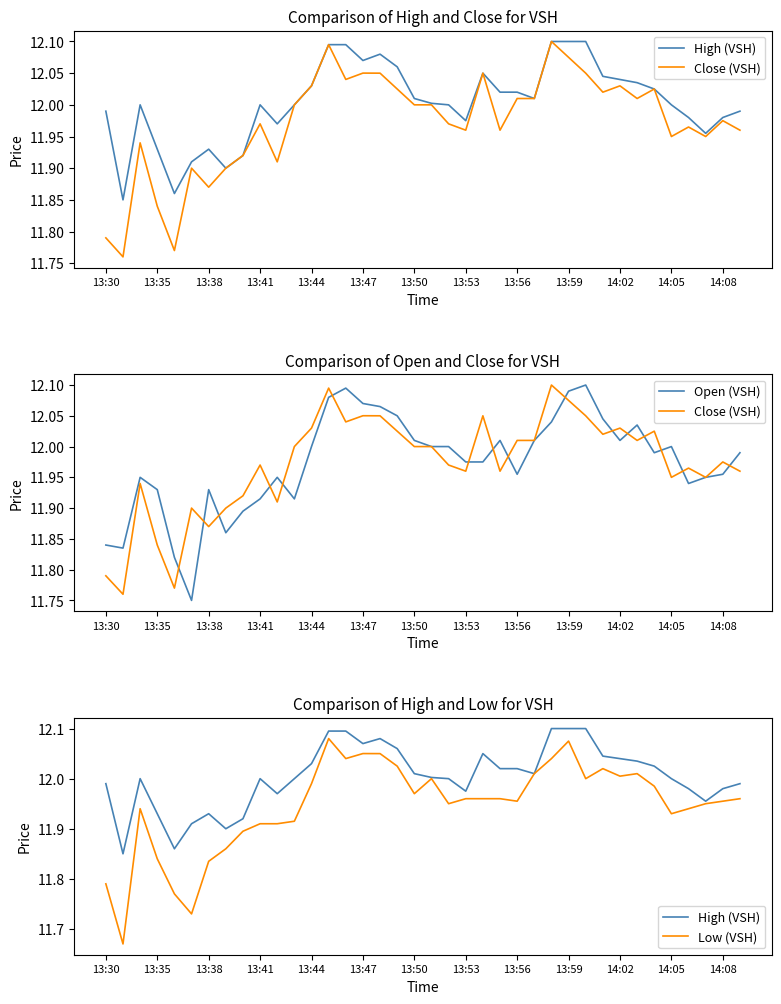

What is the maximum value shown in the chart?

12.1